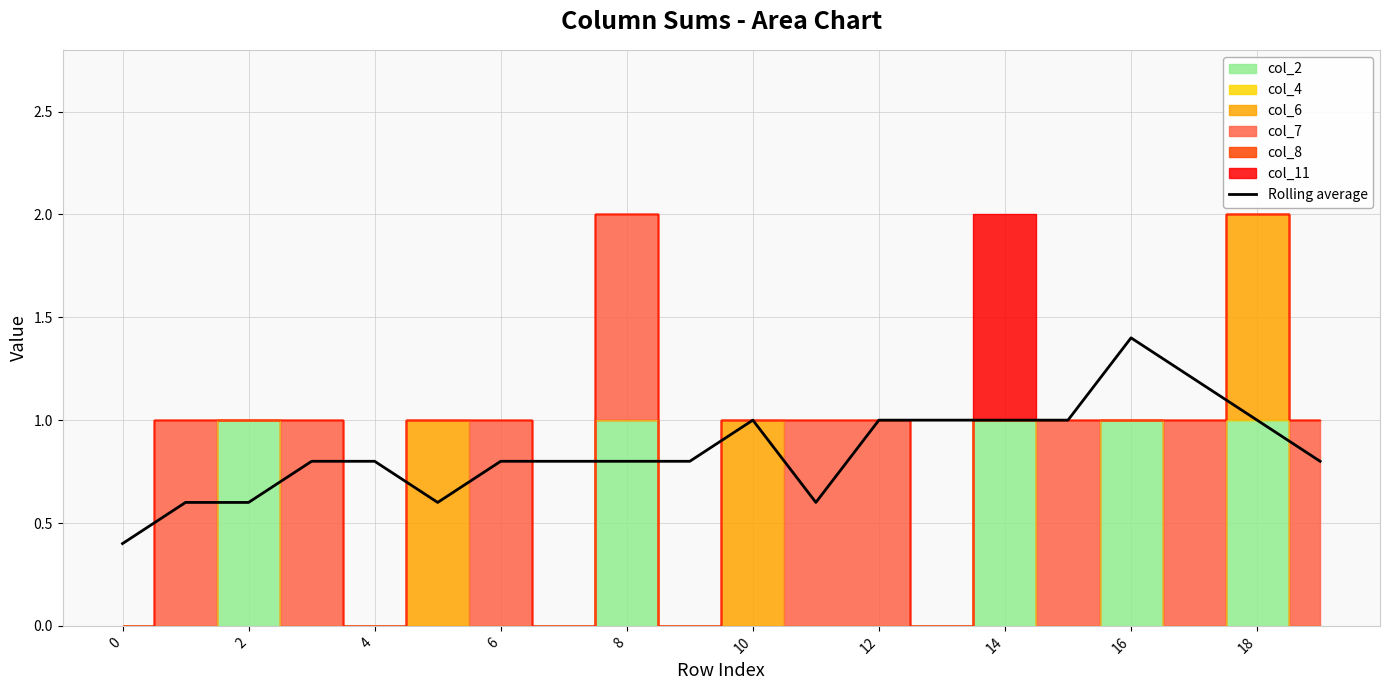

Does the chart have visible grid lines?

Yes